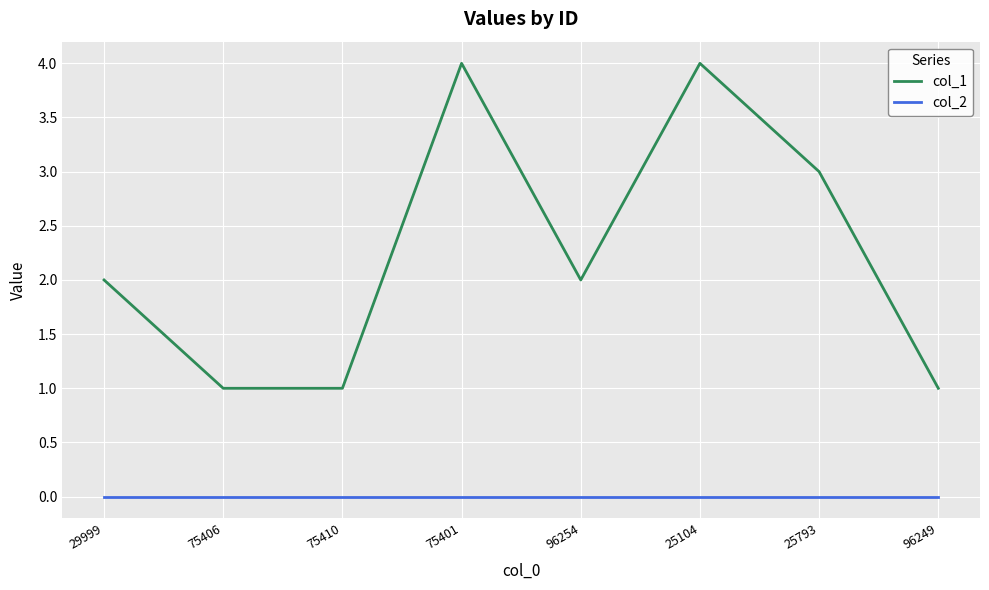

List the series in order of their peak value, highest first.

col_1, col_2